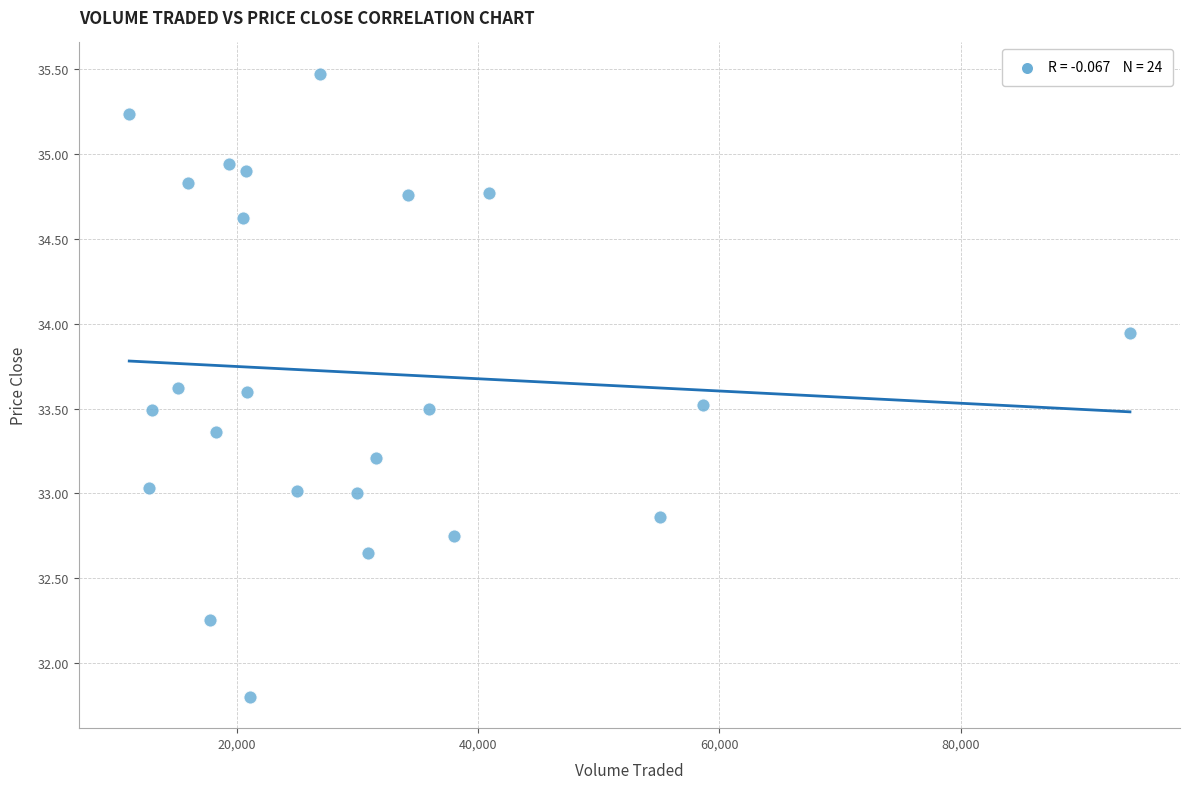

What is the range of X values (max minus min)?

82953.5